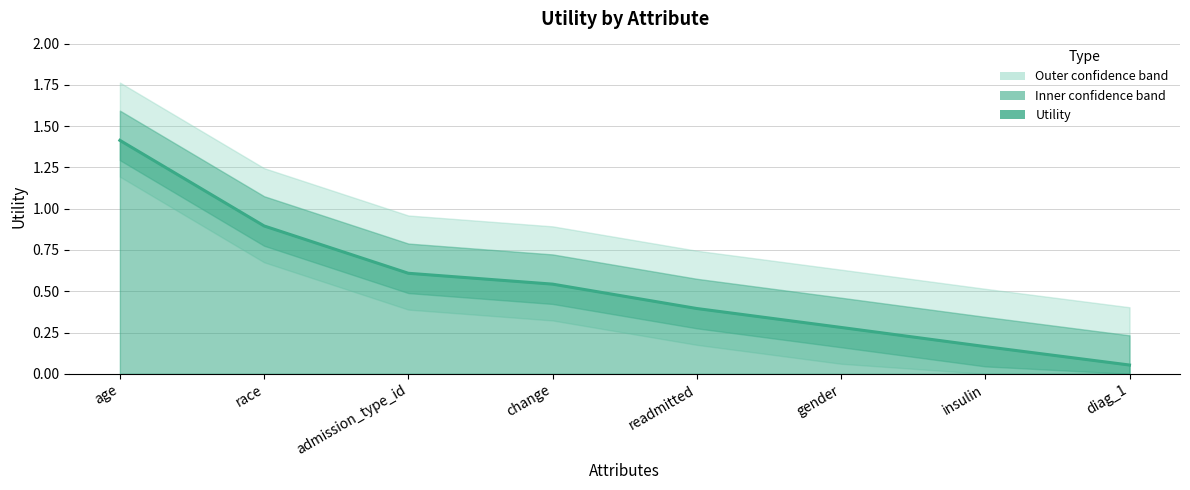

What position from the right is admission_type_id?

6